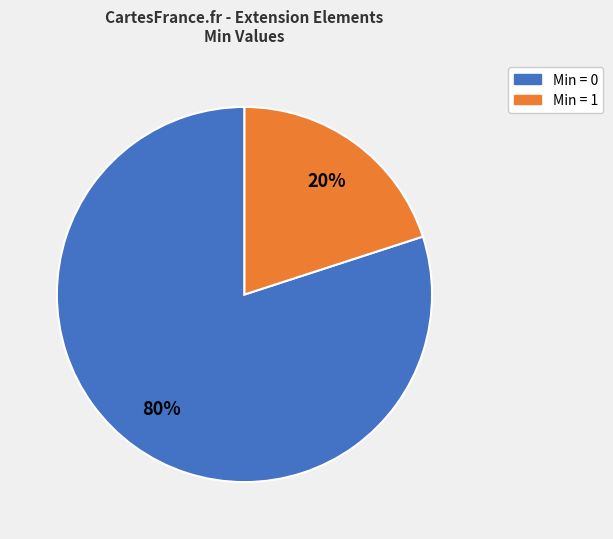

To the nearest percent, what is the difference between the largest and smallest slice percentages?

60%